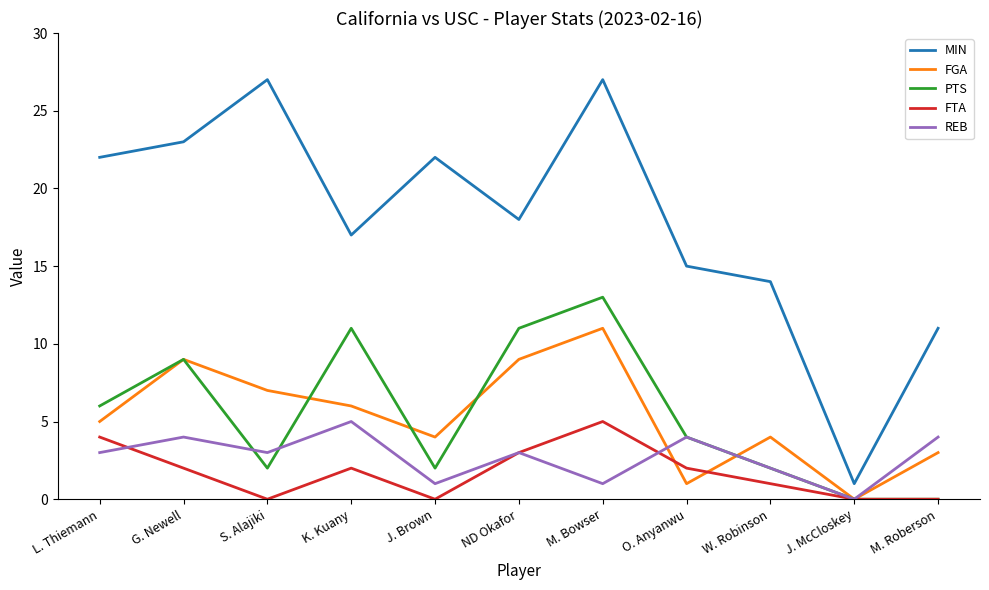

Is it true that REB equals 4 at M. Roberson?

True